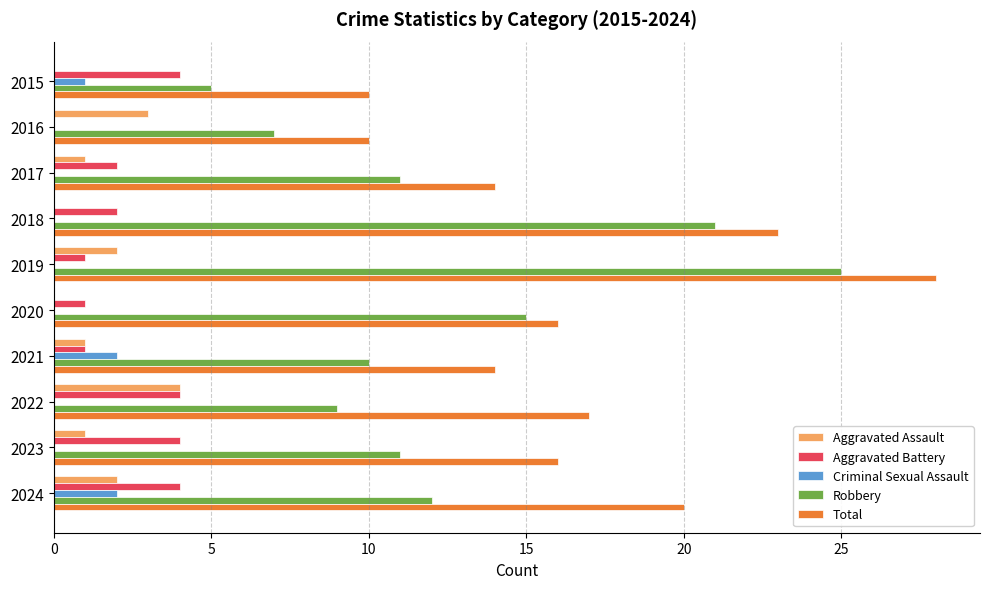

Between 2015 and 2019, which series saw the biggest shift?

Robbery